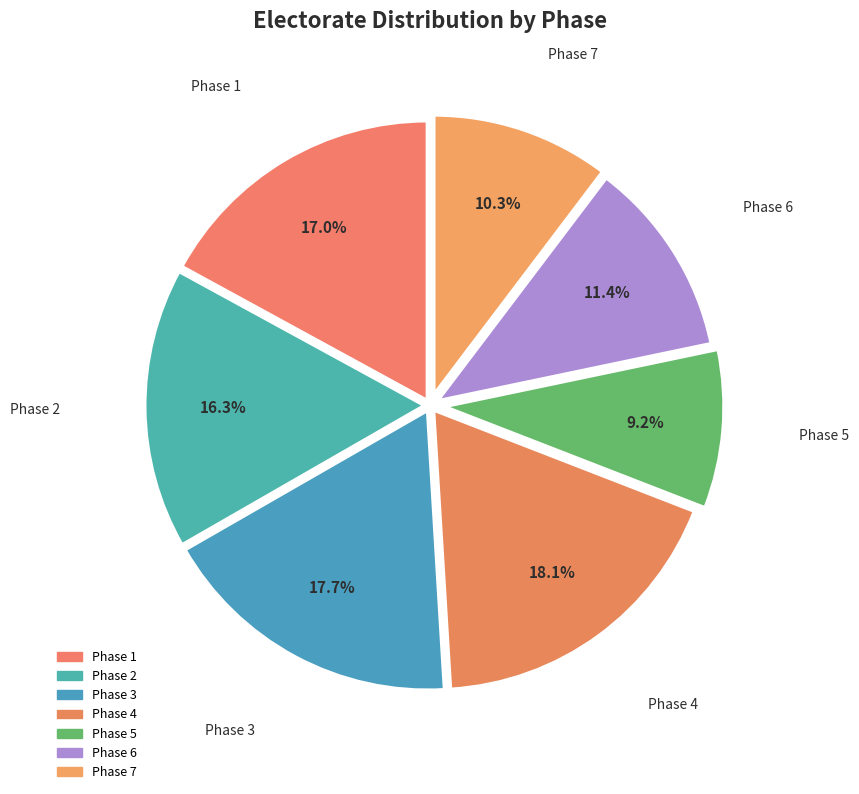

What is the ratio of the value at Phase 5 to the value at Phase 1?

0.5